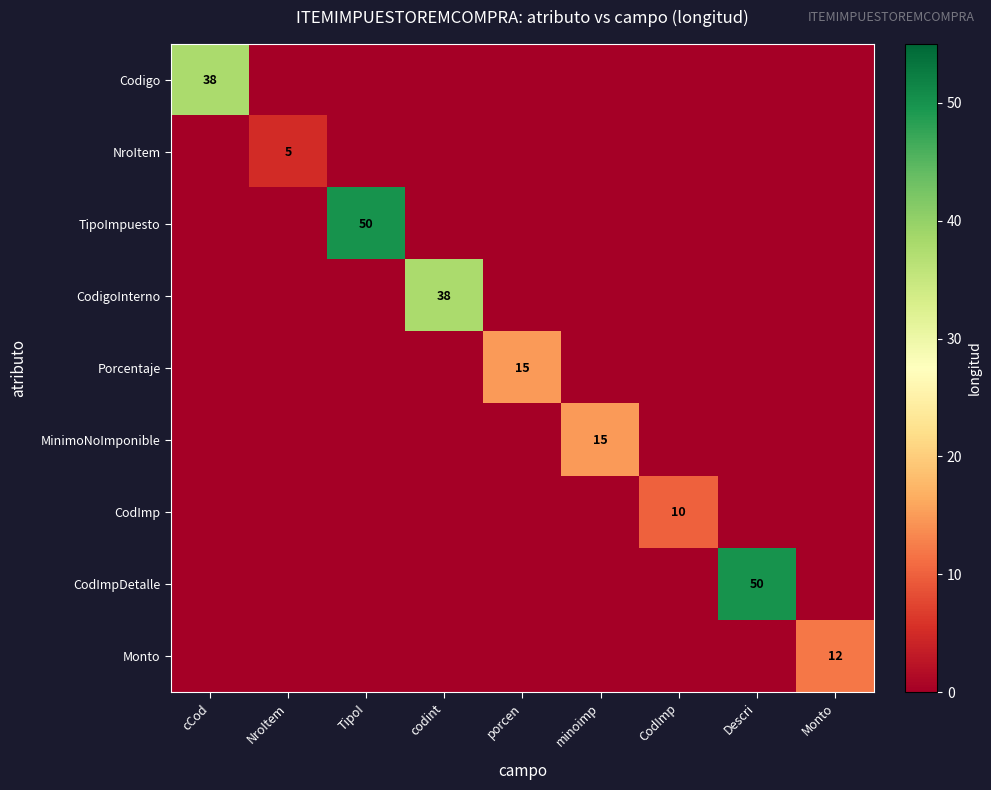

At which category does the chart reach its minimum across all series?

NroItem